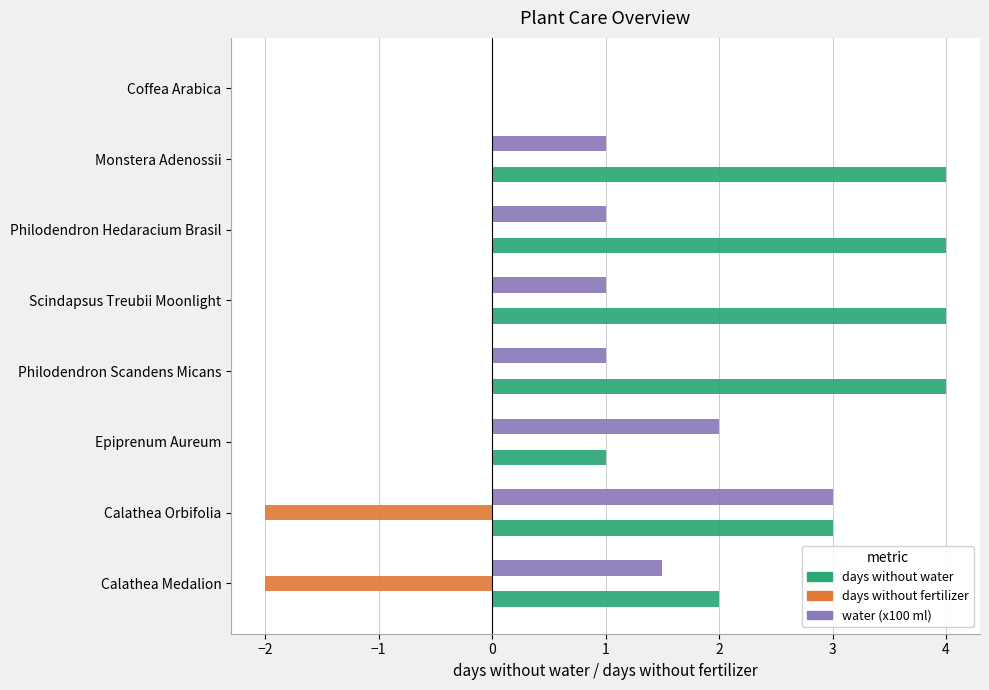

Count the number of categories in the chart.

8